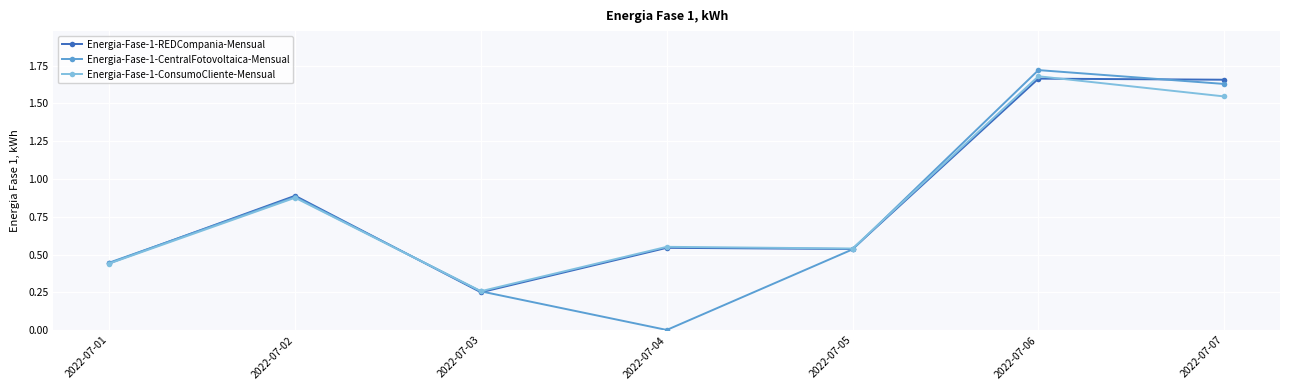

Is it true that Energia-Fase-1-CentralFotovoltaica-Mensual equals 0.9 at 2022-07-02?

True